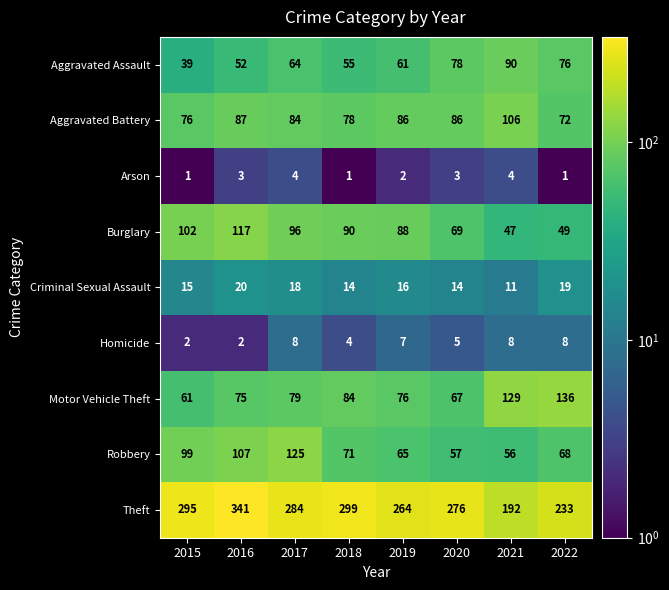

What is the average value of the Robbery series?

81